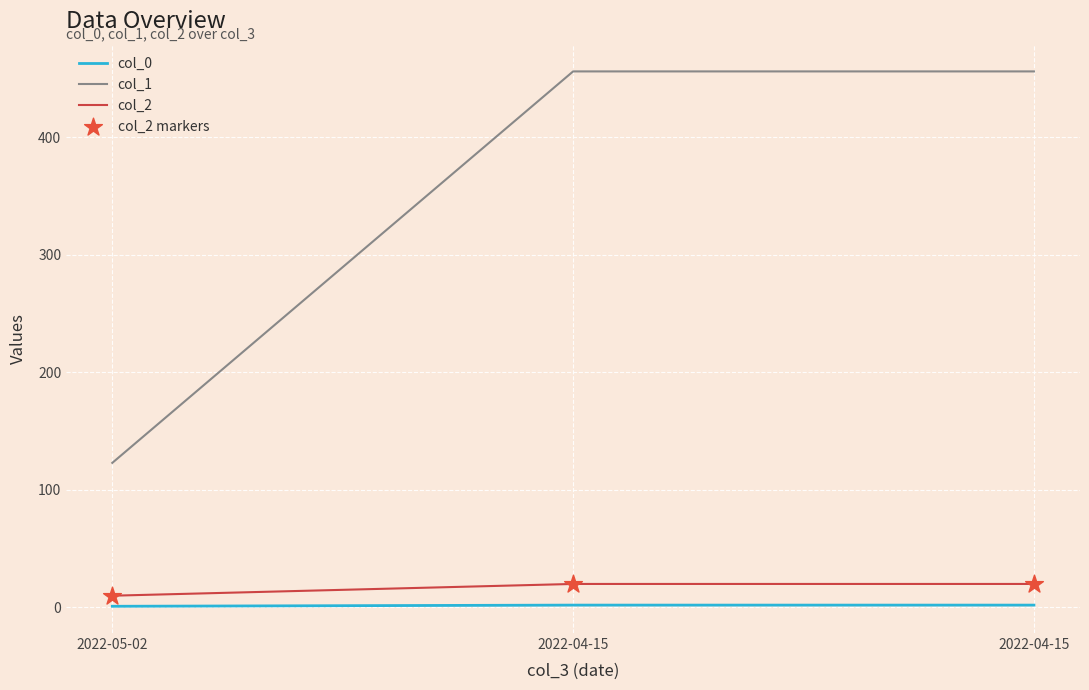

How many lines are shown in the chart?

3